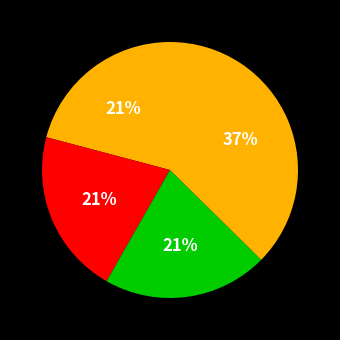

How many slices are in this pie chart?

4